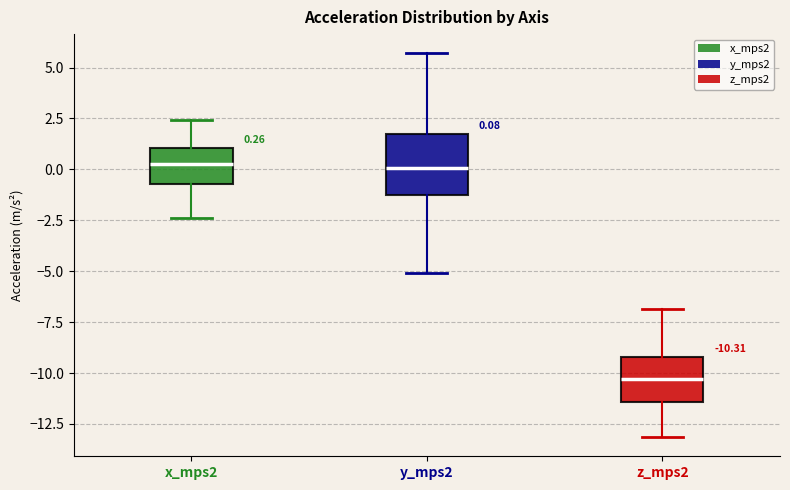

Which box's median line is the lowest?

z_mps2